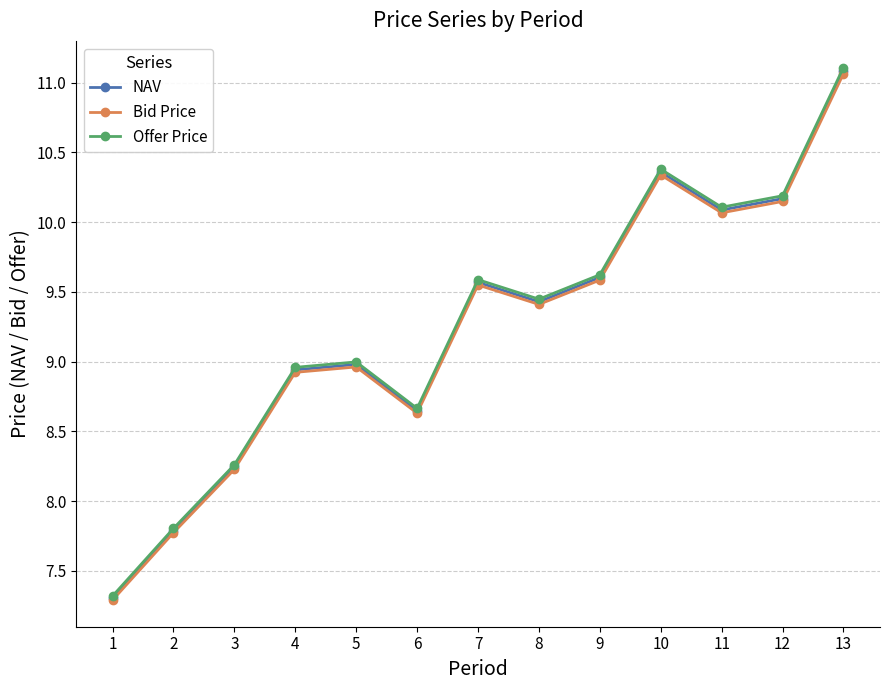

The NAV series shows 10.4 at 10. True or false?

True